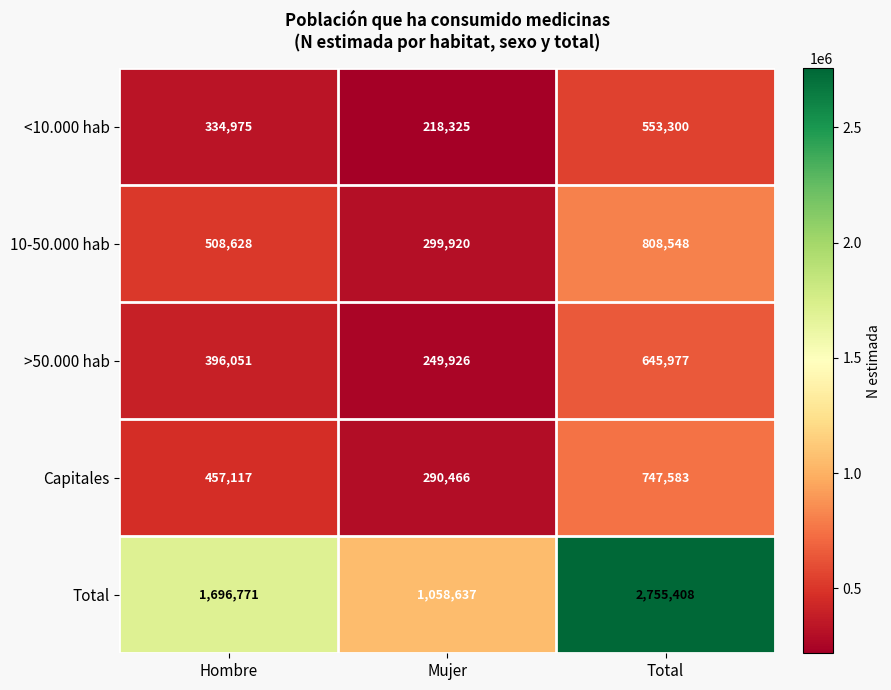

Reading left to right, list all the values displayed in this chart.

<10.000 hab: 334975	218325	553300
10-50.000 hab: 508628	299920	808548
>50.000 hab: 396051	249926	645977
Capitales: 457117	290466	747583
Total: 1696771	1058637	2755408